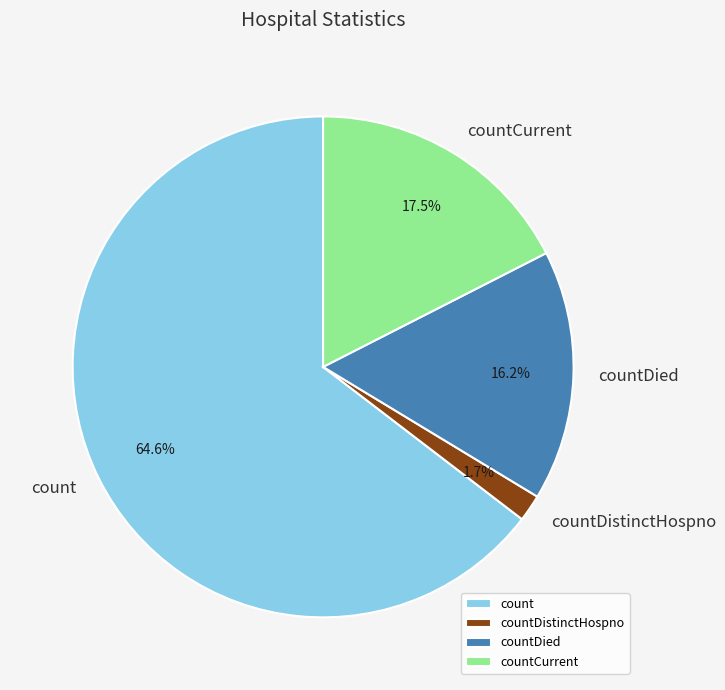

Is the sum of countDistinctHospno and count greater than half?

Yes